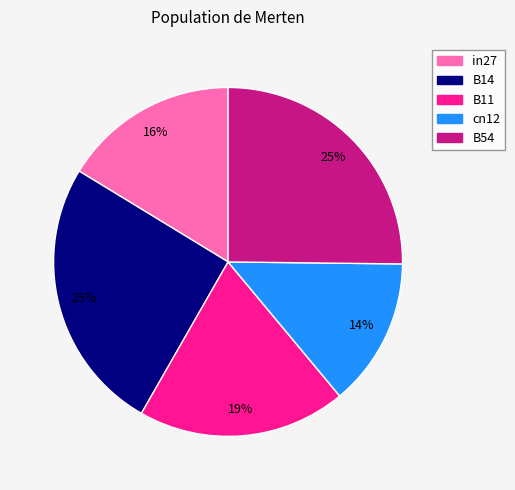

To the nearest percent, what is the average slice percentage?

20%